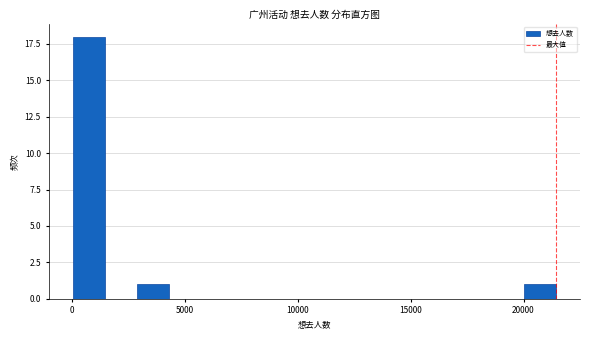

Around what value on the x-axis is the tallest bar? Give the approximate position of its centre, as read against the axis.

500